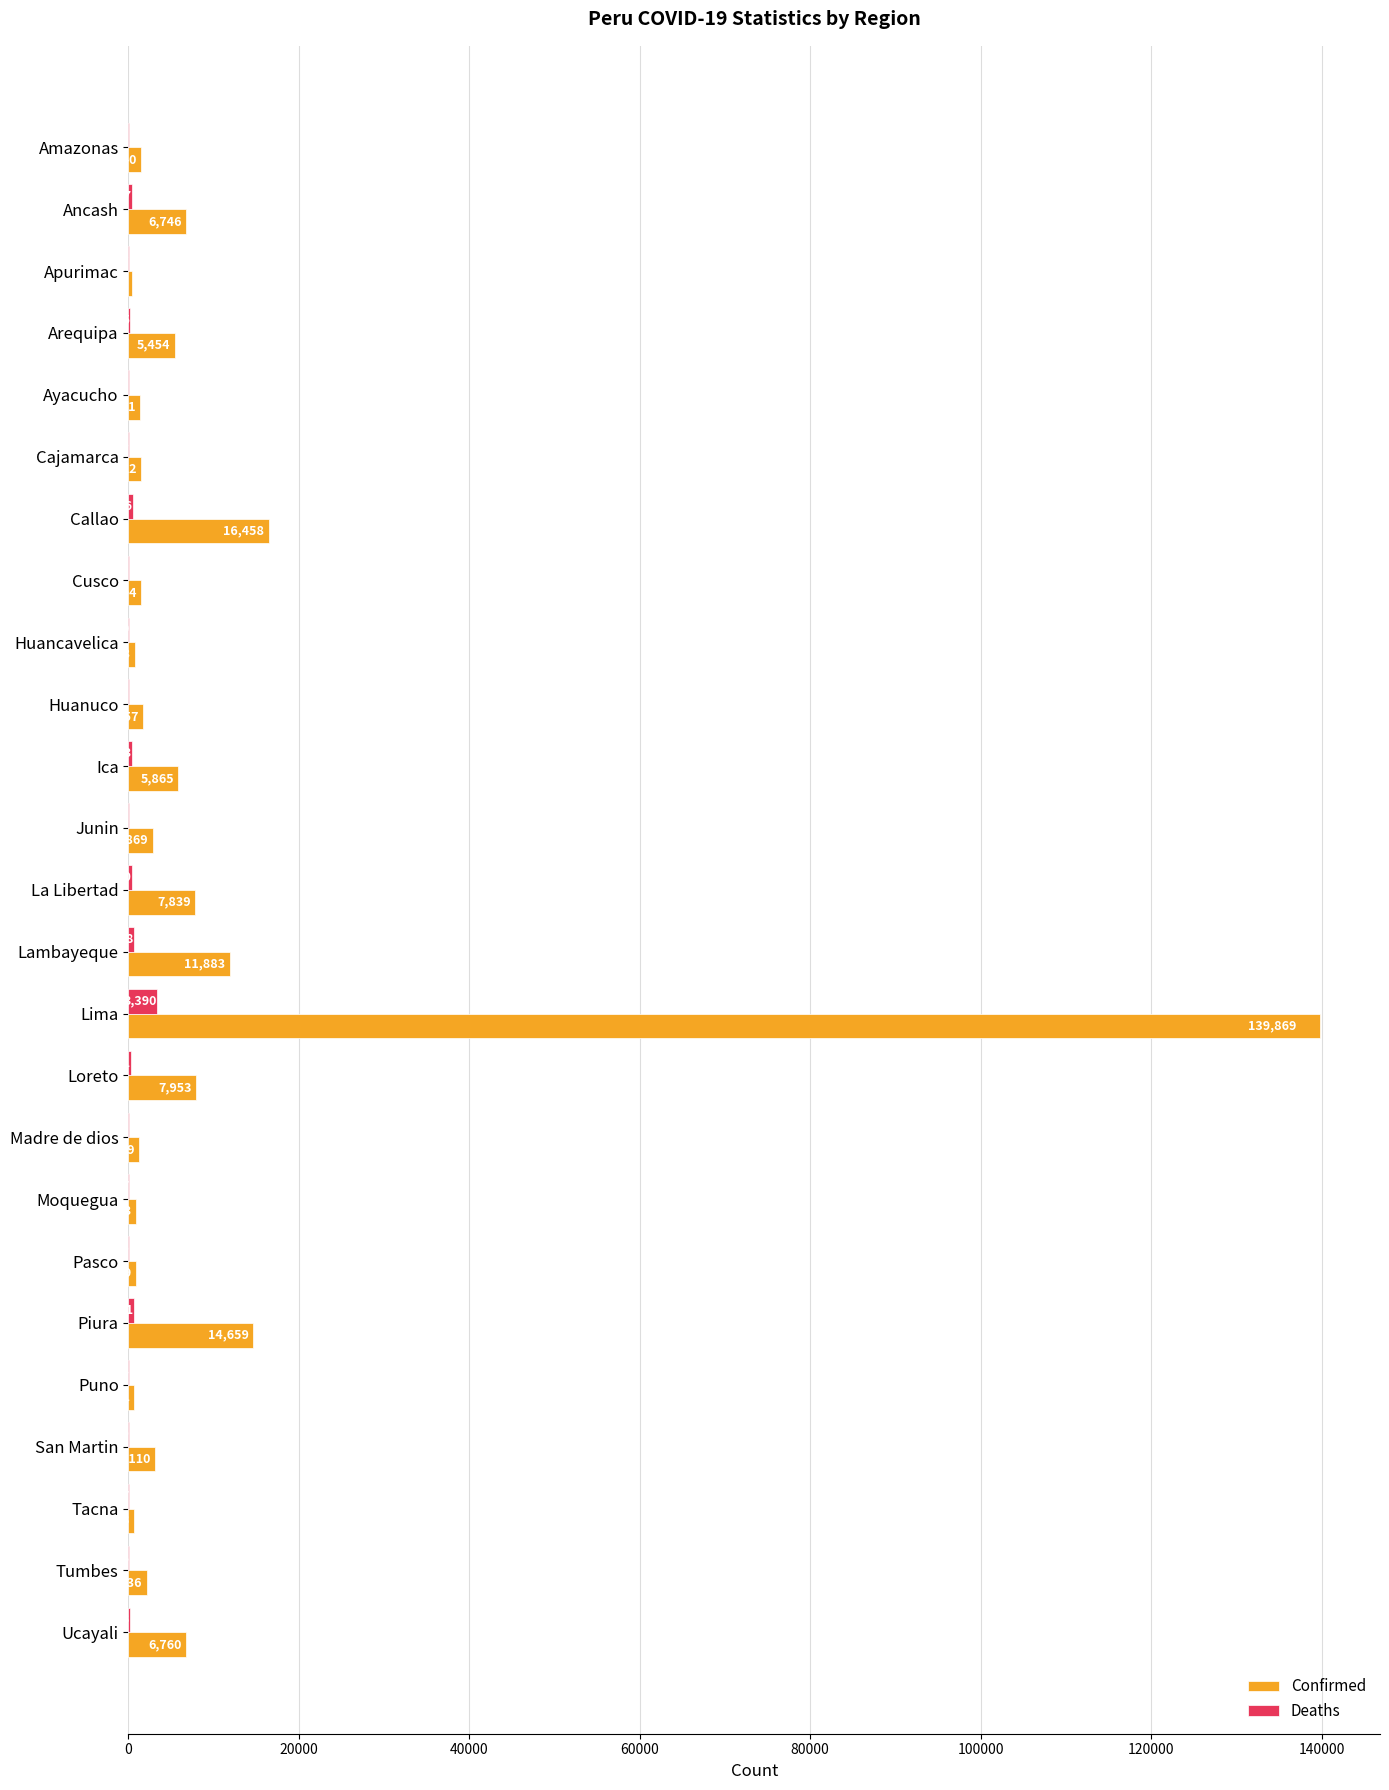

The value of Confirmed at Huanuco is 1657. True or false?

True